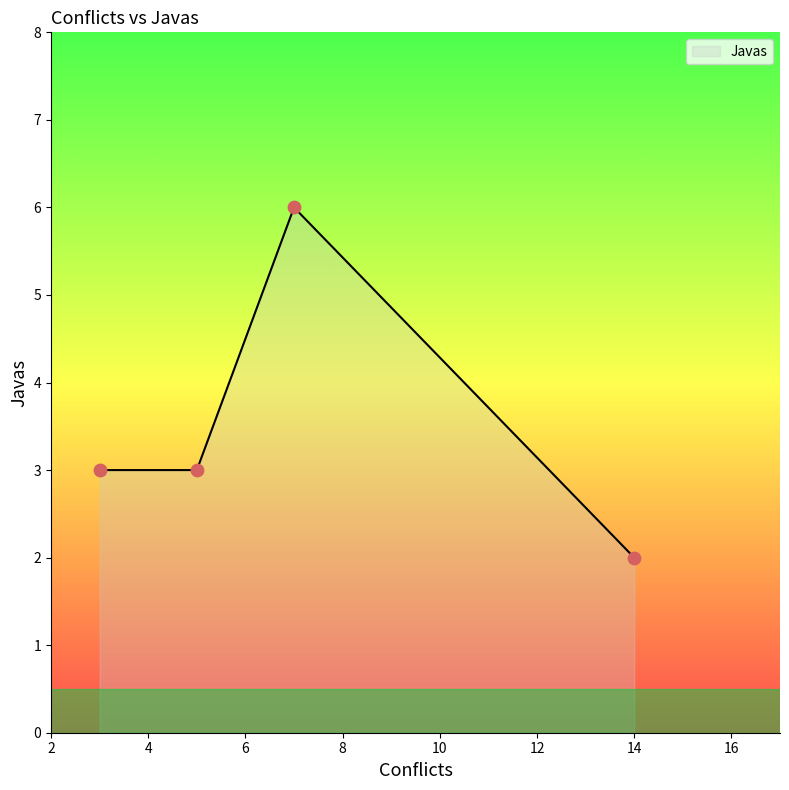

What is the change in value from 14 to 5?

+1